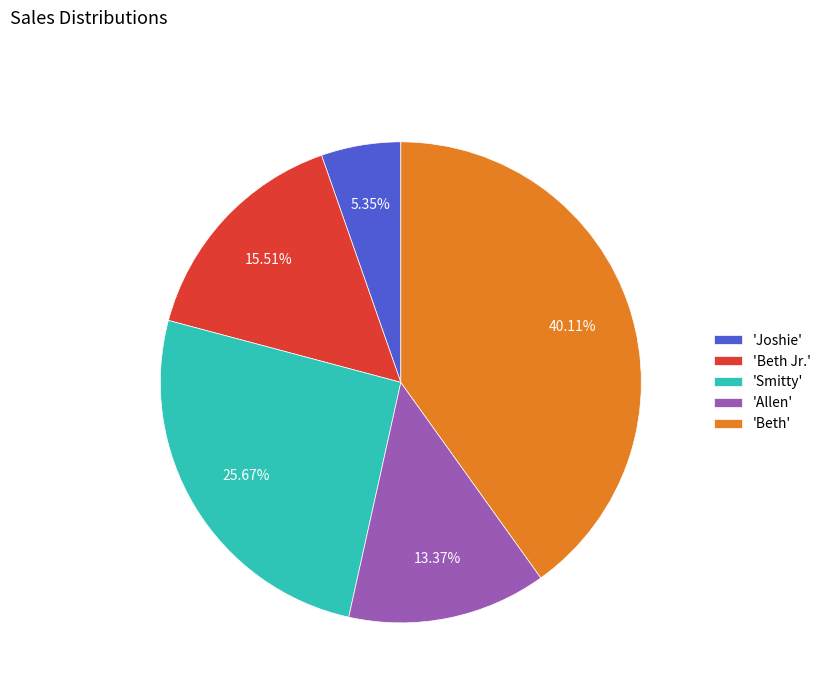

Which category has the biggest portion of the pie?

'Beth'